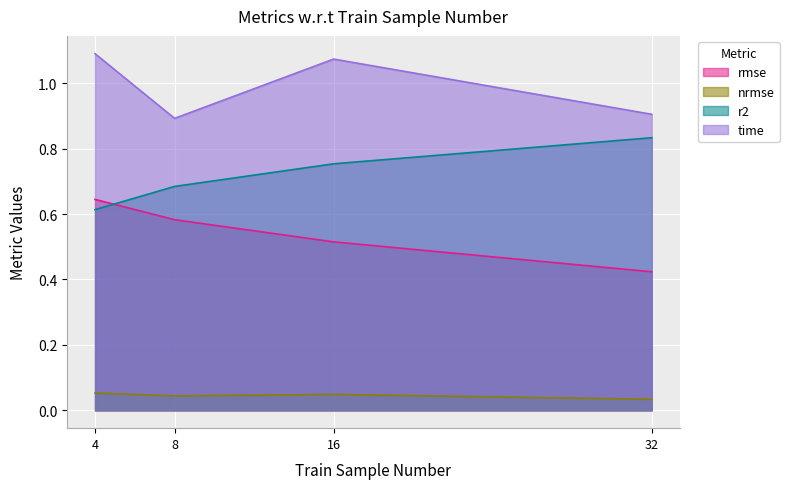

Between 8 and 16, which series saw the biggest shift?

time